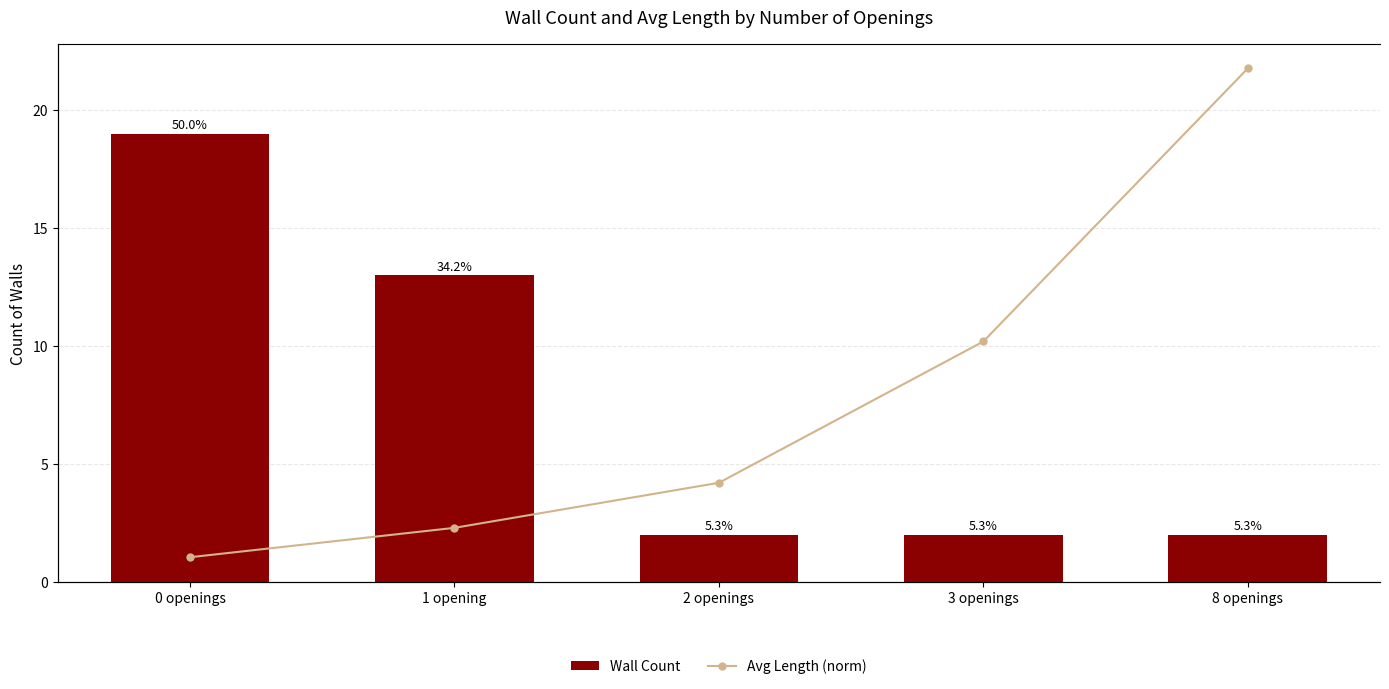

Rank the series at 2 openings from highest to lowest value.

Avg Length (norm), Wall Count